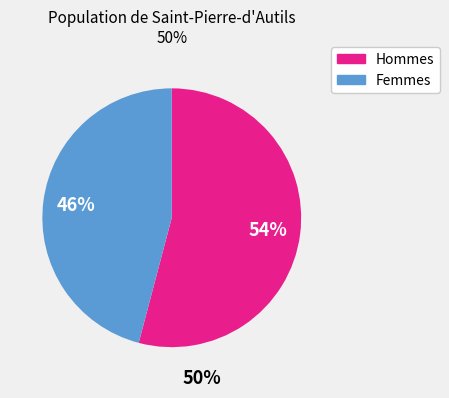

Is there any slice that represents more than half of the pie?

Yes